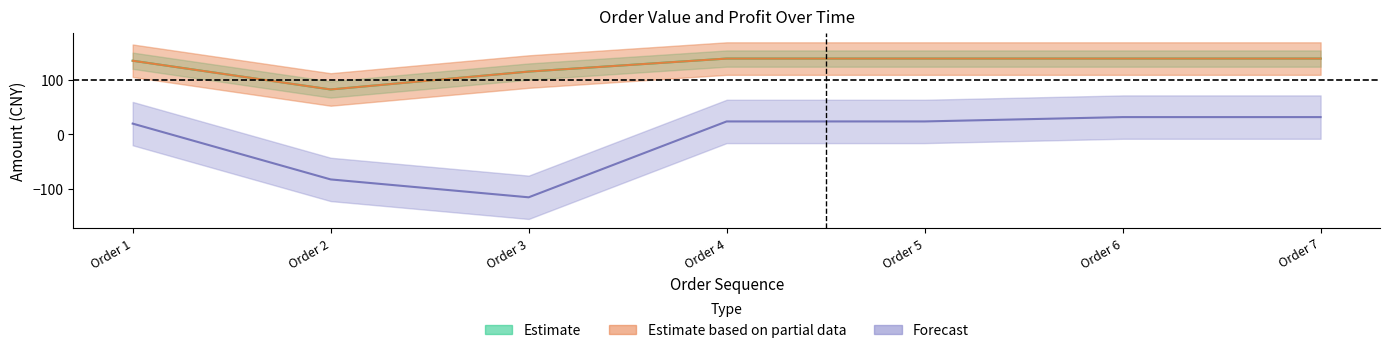

How many data points in 总价 are less than 140?

3